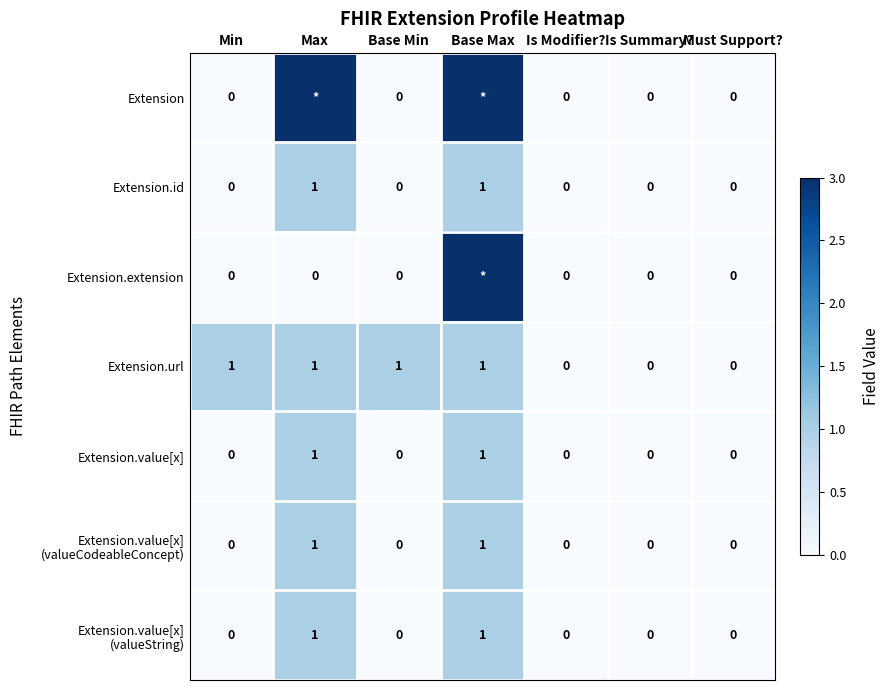

What is the spread (max minus min) of values at Min?

1